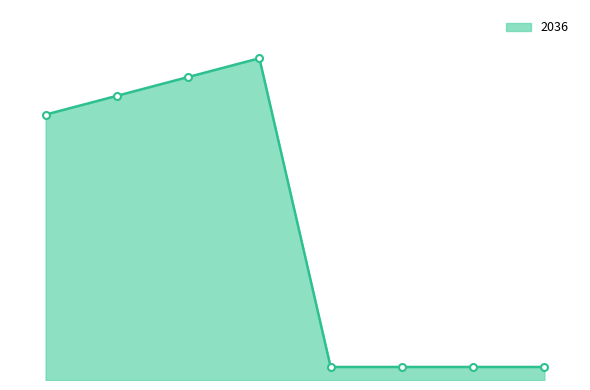

Does the chart have visible grid lines?

No